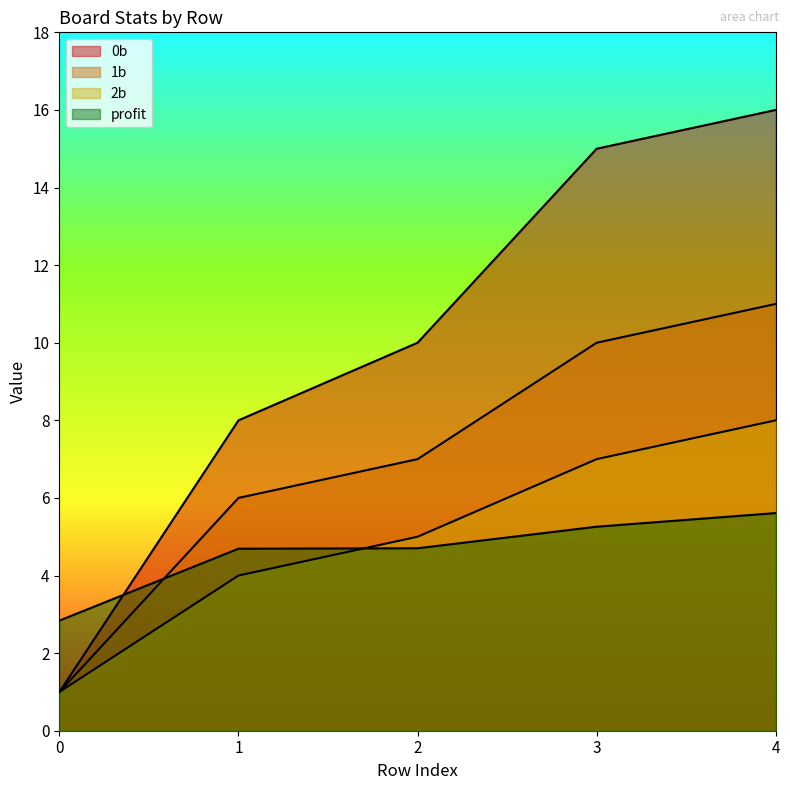

At which label does profit reach its peak?

4